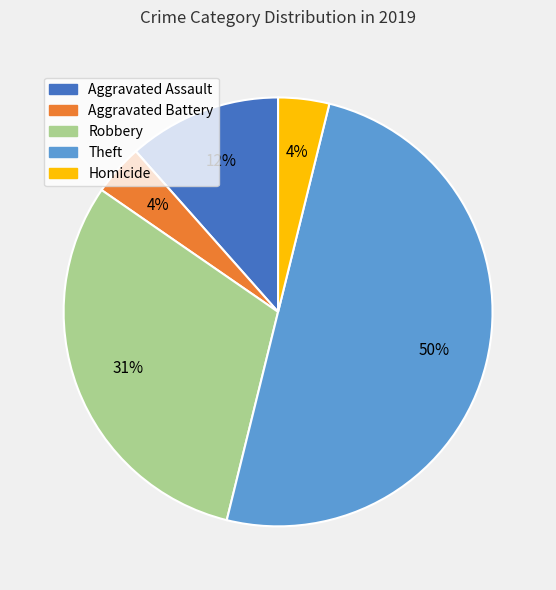

Approximately how many times larger is the value at Aggravated Assault compared to Homicide?

3.0